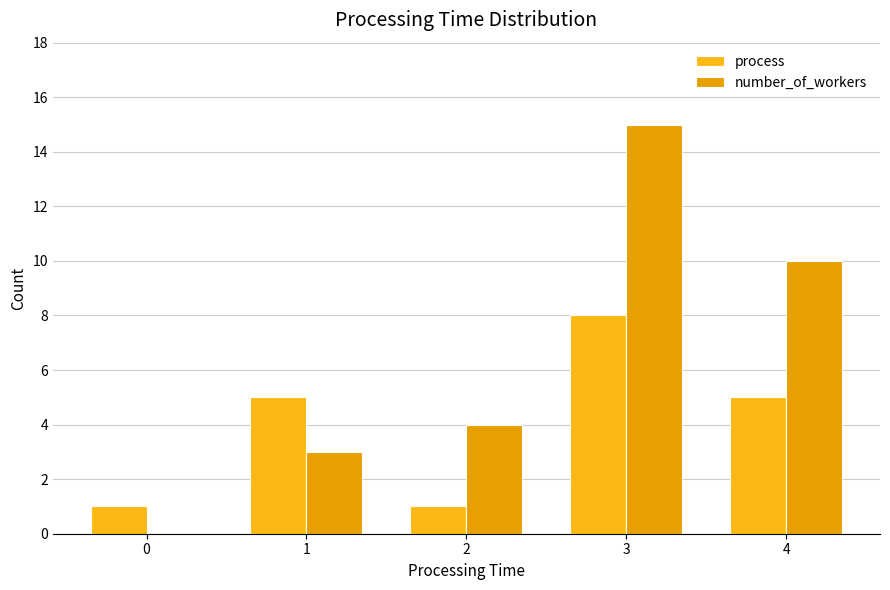

What is the greatest value displayed?

15